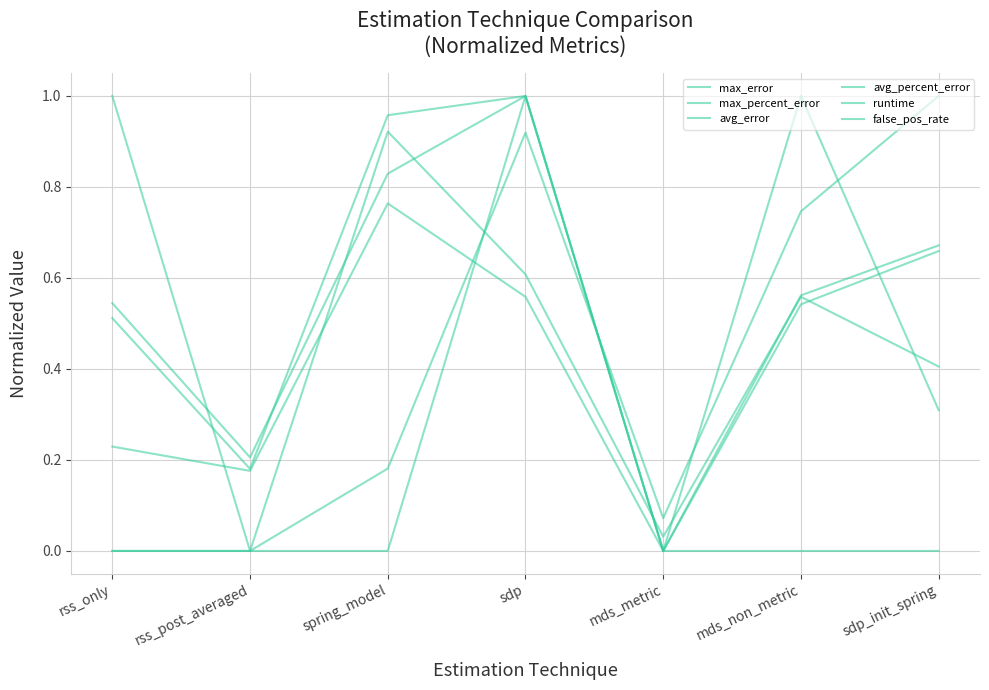

What is the label of the 6th point from the left?

mds_non_metric